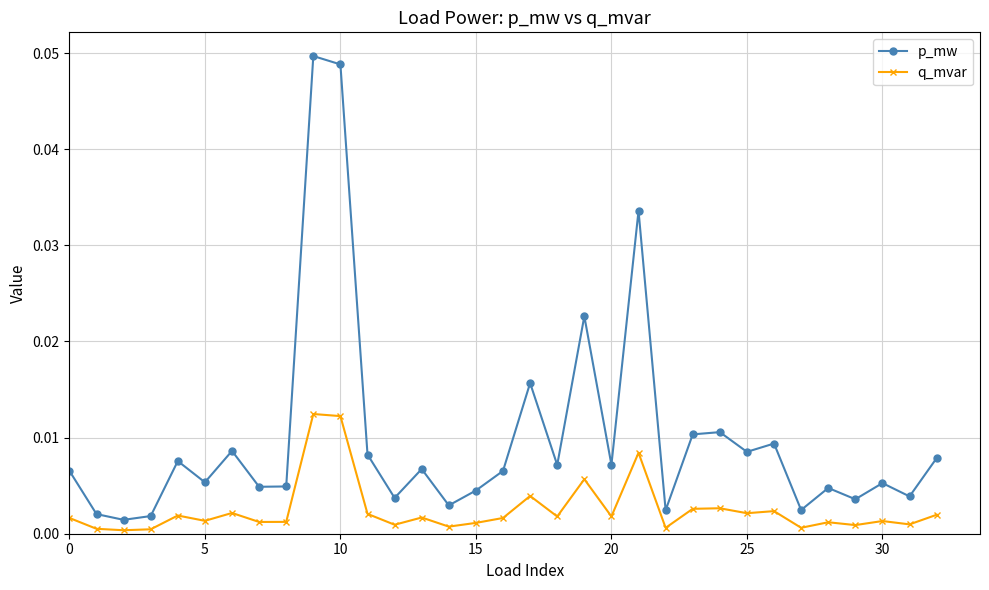

List the series in order of their peak value, highest first.

p_mw, q_mvar